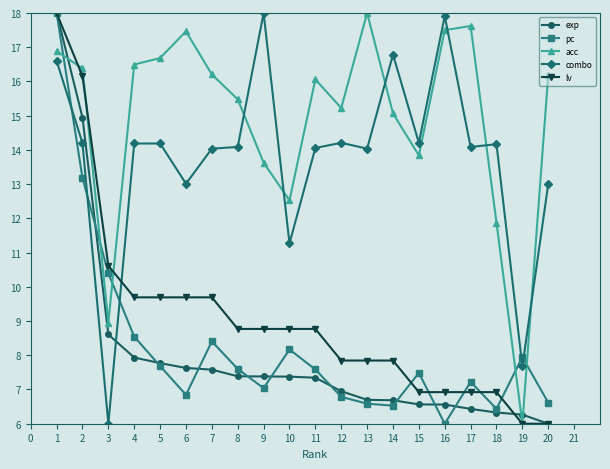

Which series has the largest total across all categories?

acc